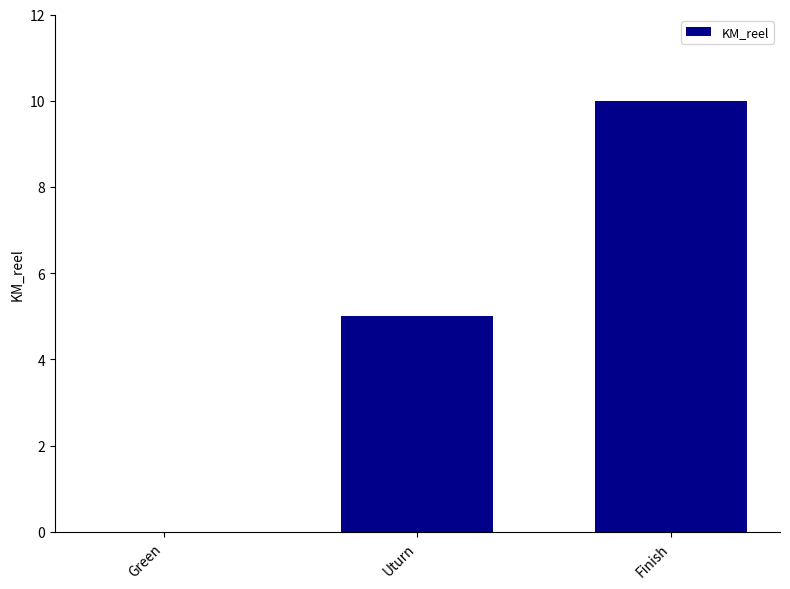

Between Green and Finish, which is larger?

Finish